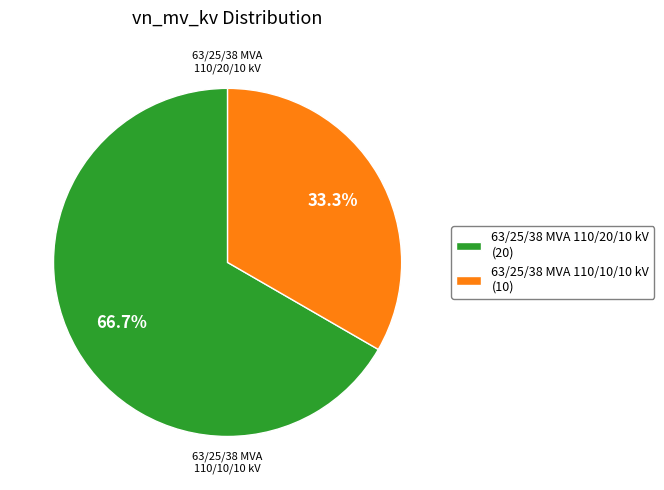

Is the sum of 63/25/38 MVA 110/10/10 kV and 63/25/38 MVA 110/20/10 kV greater than half?

Yes